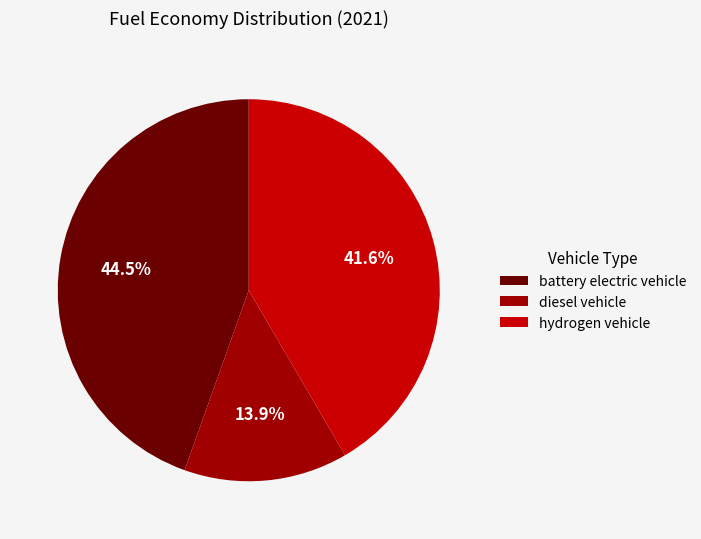

Does diesel vehicle represent more than half of the total?

No